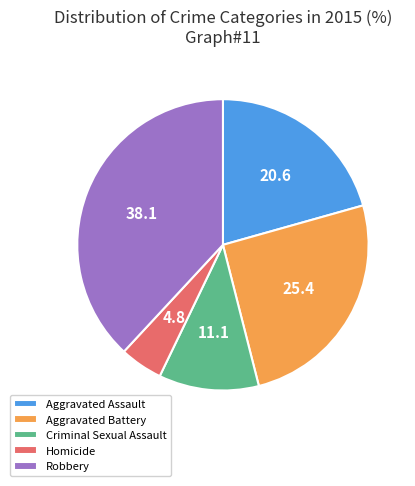

Is it true that Homicide is 16% of the pie?

False